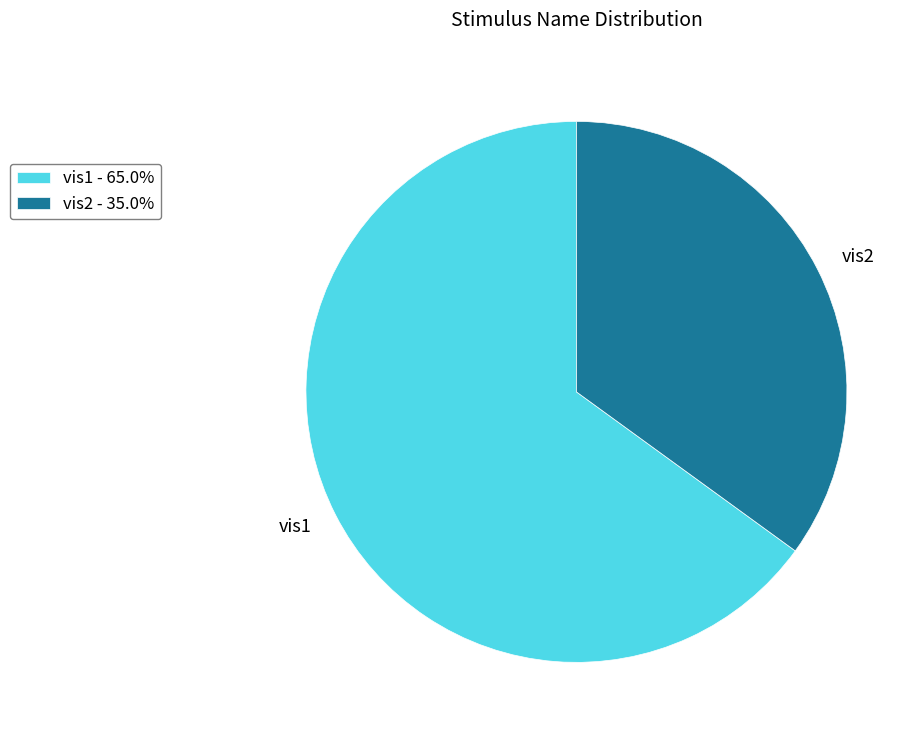

Rank the categories by value from lowest to highest.

vis2, vis1